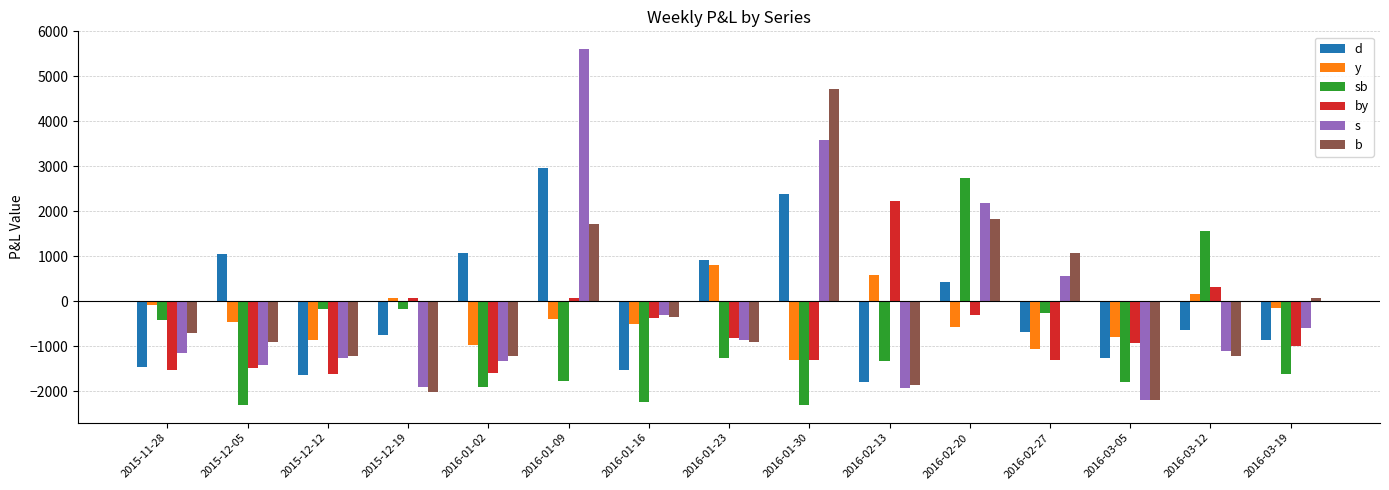

How many bars are there in each group?

6